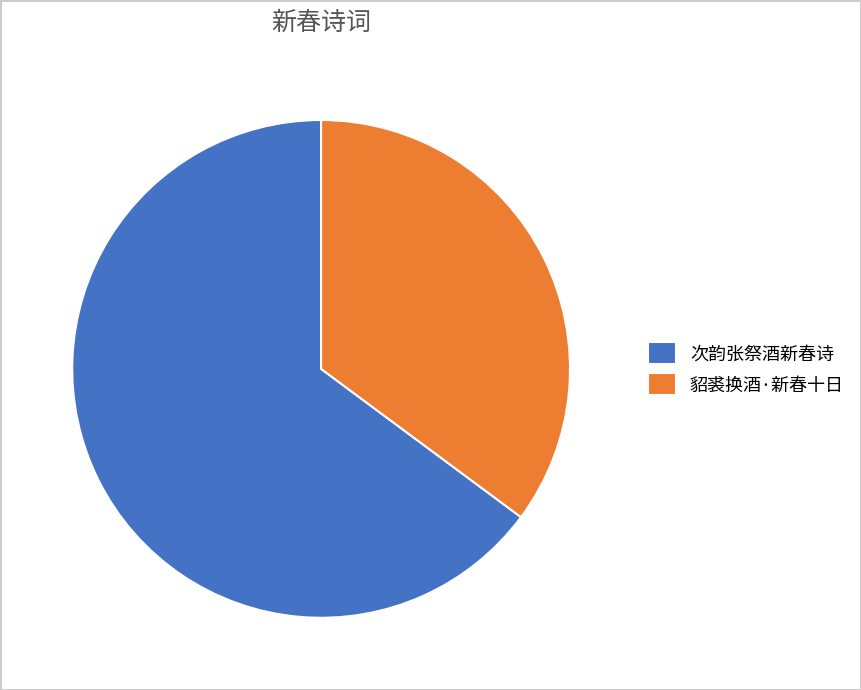

Count the number of slices in the pie.

2